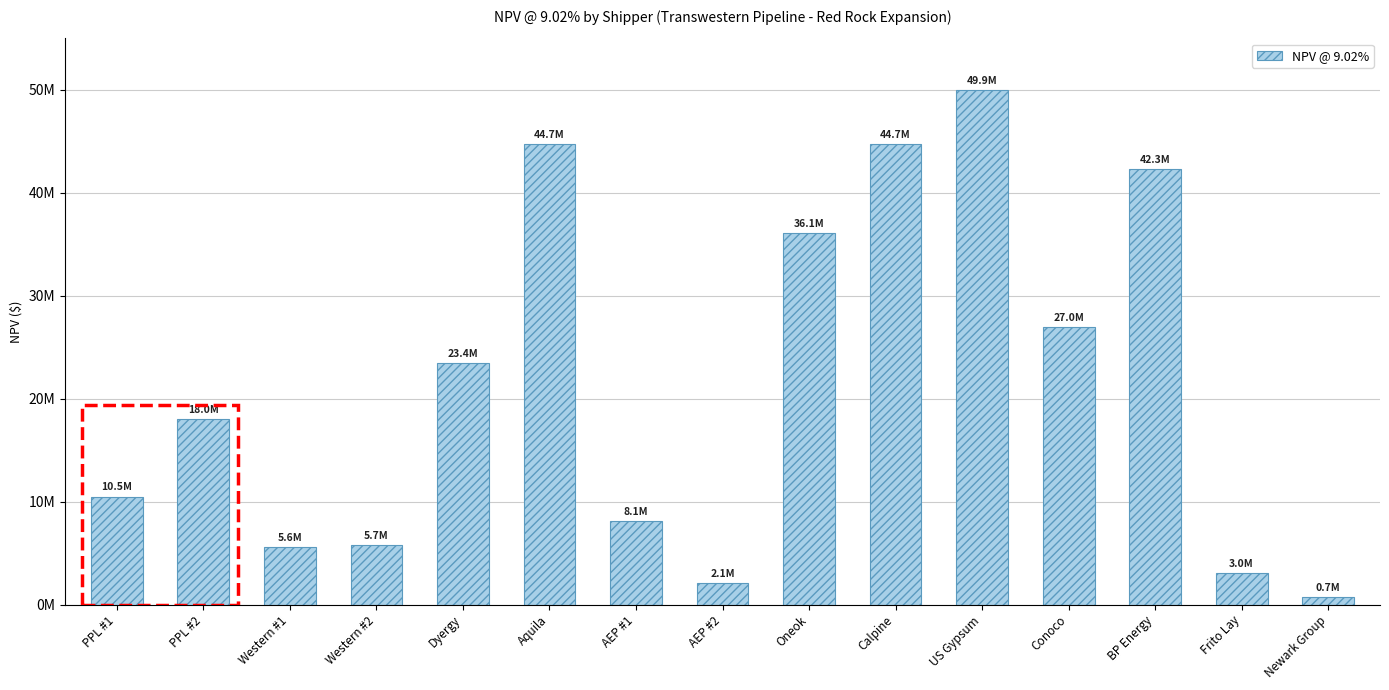

What is the smallest value displayed?

738310.4